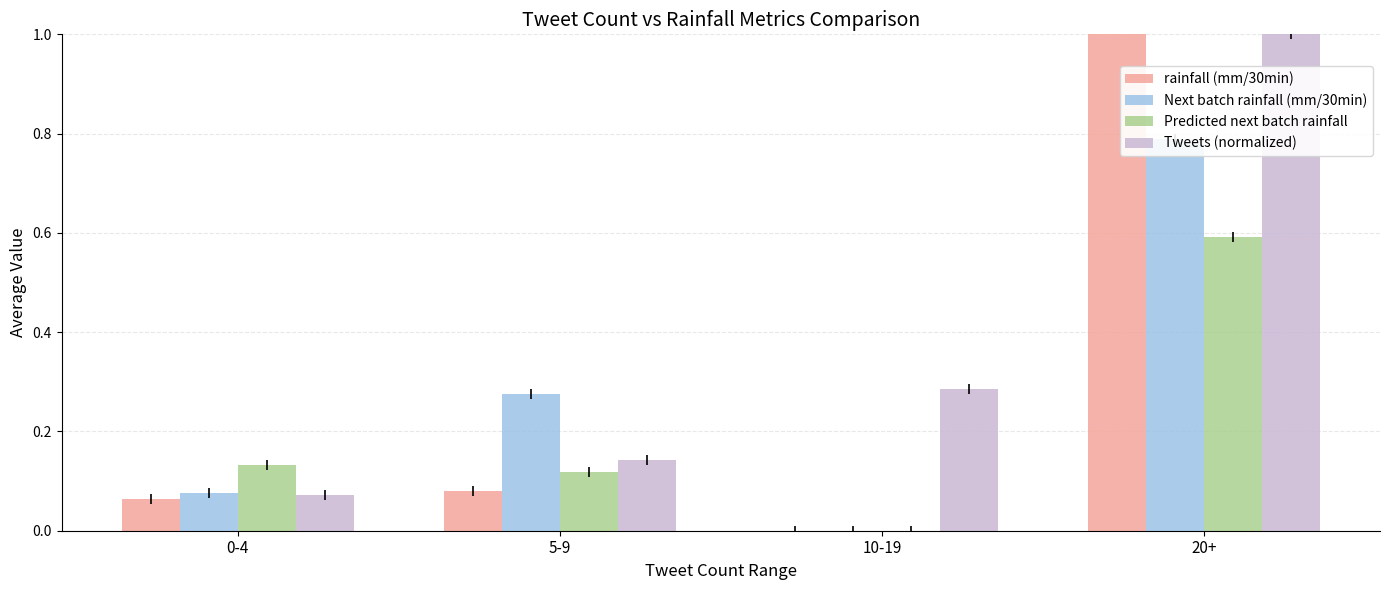

What is the spread (max minus min) of values at 20+?

1.2